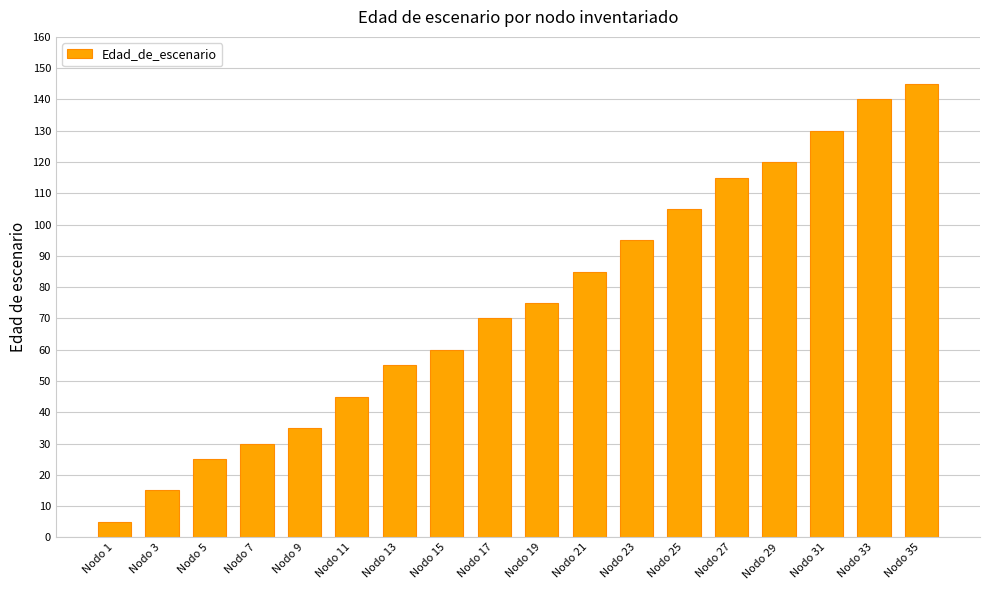

The value at Nodo 9 is 61. True or false?

False